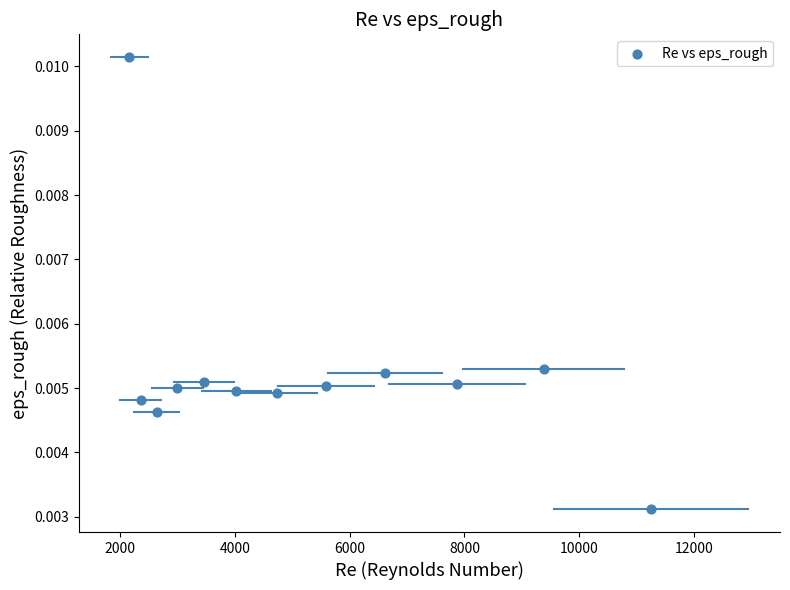

What is the range of X values (max minus min)?

9102.6